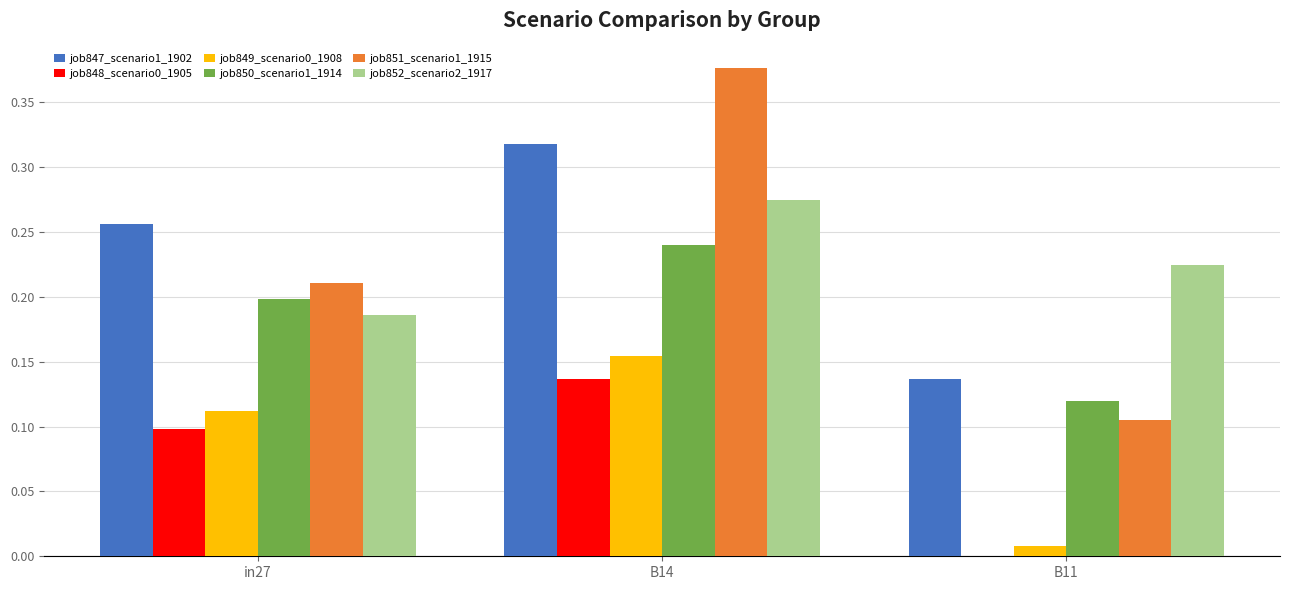

Which series changed the most between in27 and B14?

job851_scenario1_1915